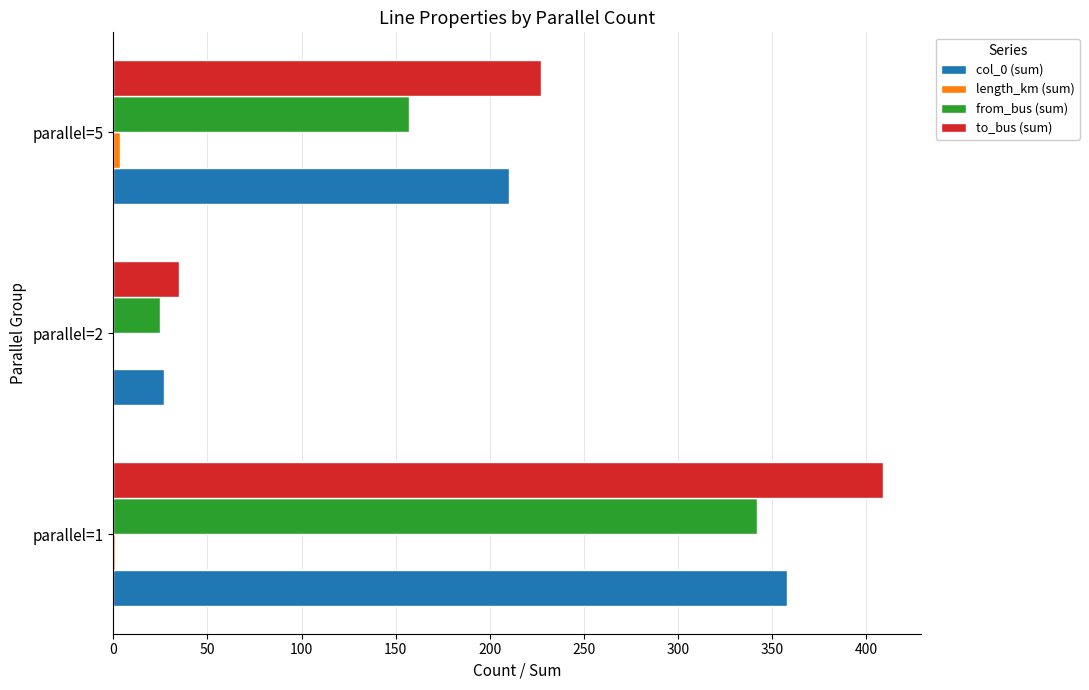

At which category does the chart reach its peak across all series?

parallel=1